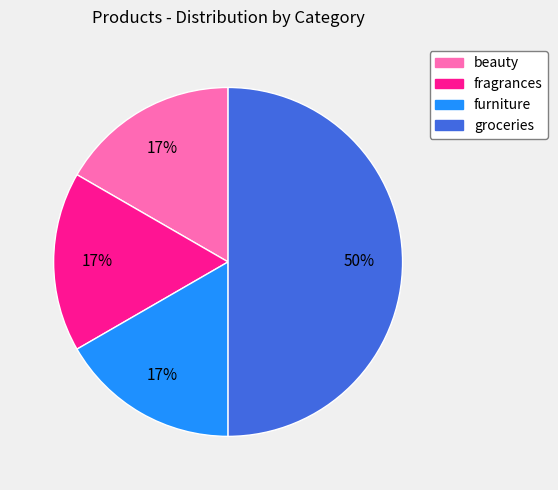

Approximately how many times larger is the value at beauty compared to furniture?

1.0